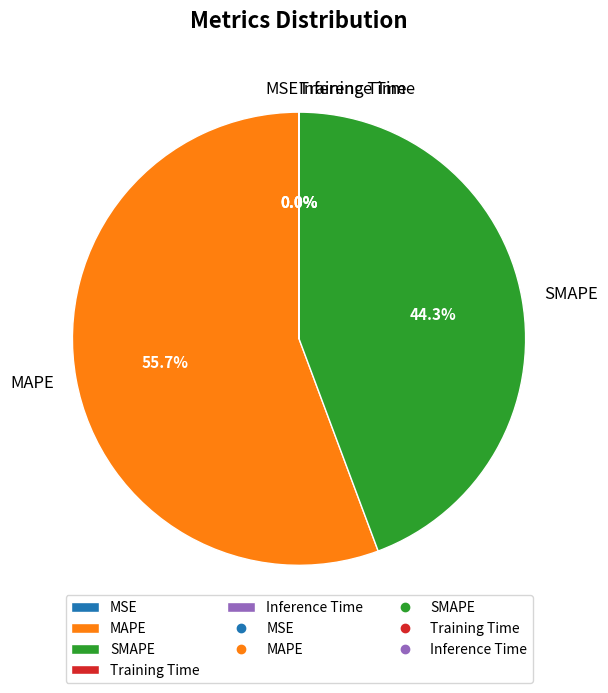

To the nearest percent, what portion does SMAPE represent?

44%